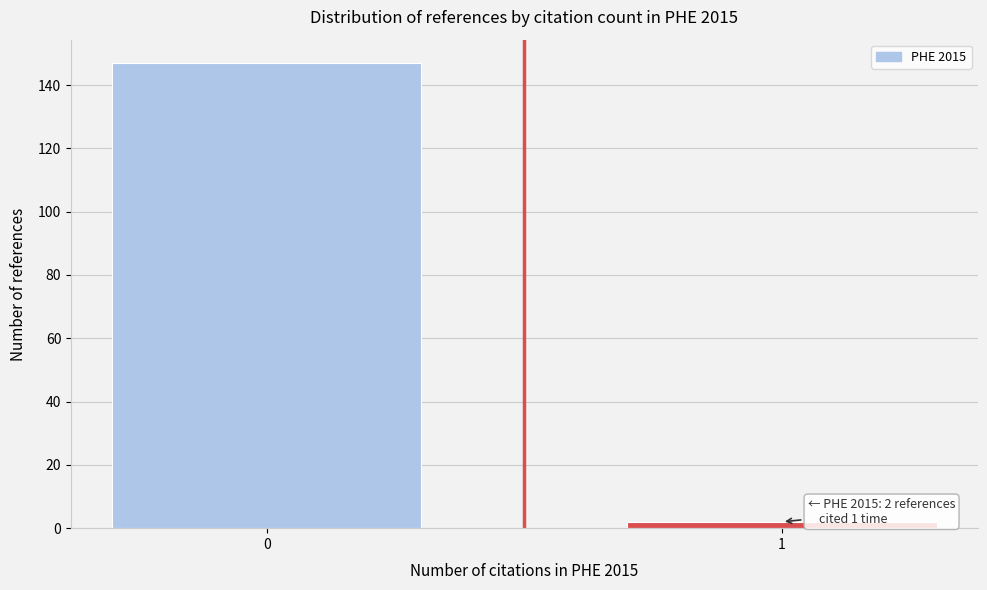

Reading left to right, transcribe all the data shown in this chart.

147	2